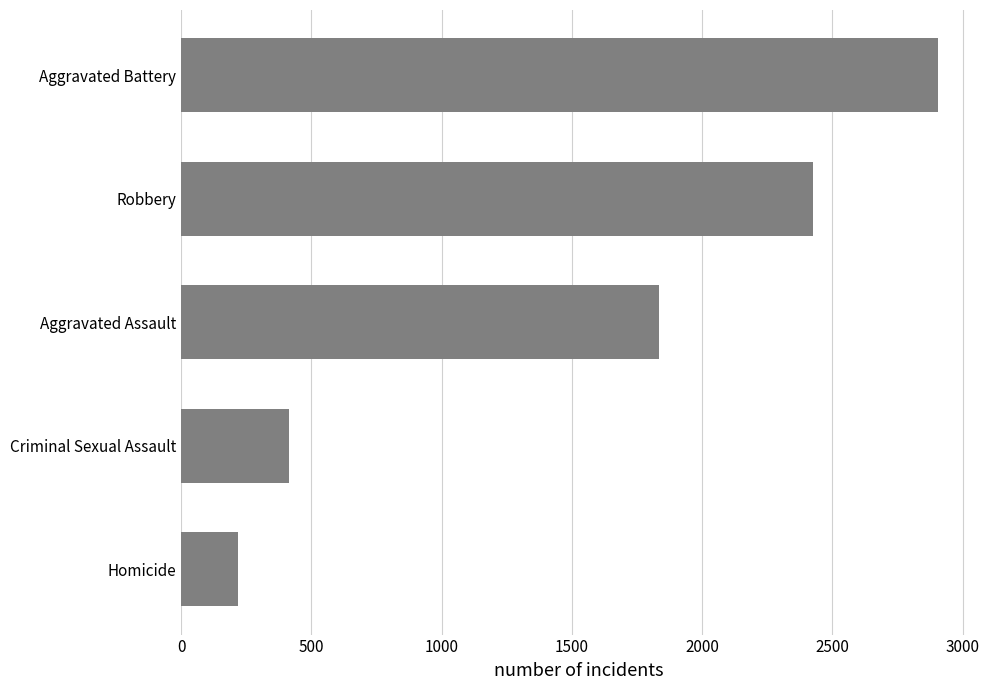

Reading bottom to top, list all the values displayed in this chart.

217	412	1836	2426	2906